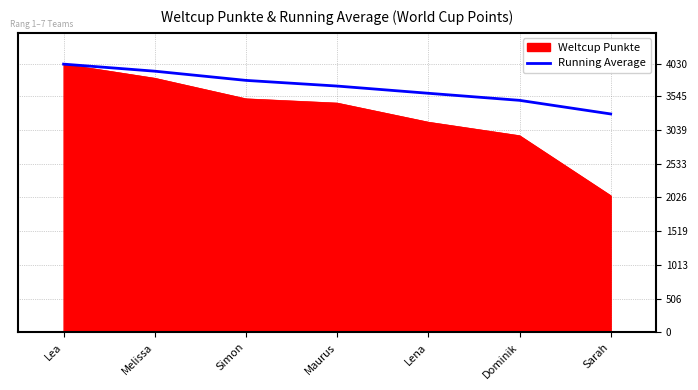

Which series changed the most between Melissa and Dominik?

Weltcup Punkte